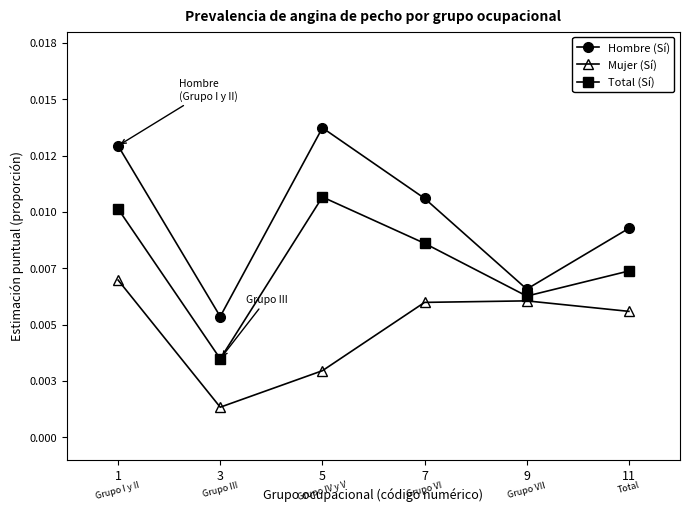

How many Total (Sí) values are between 0 and 1?

6